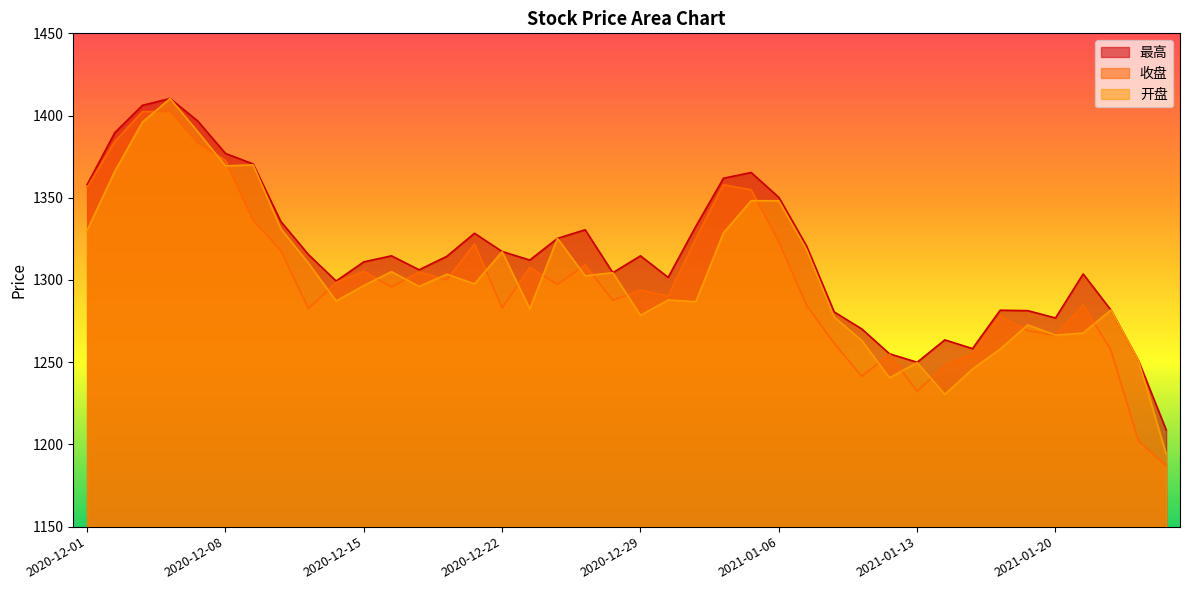

Is the value of 开盘 at 2020-12-25 greater than the value of 收盘 at 2020-12-03?

No